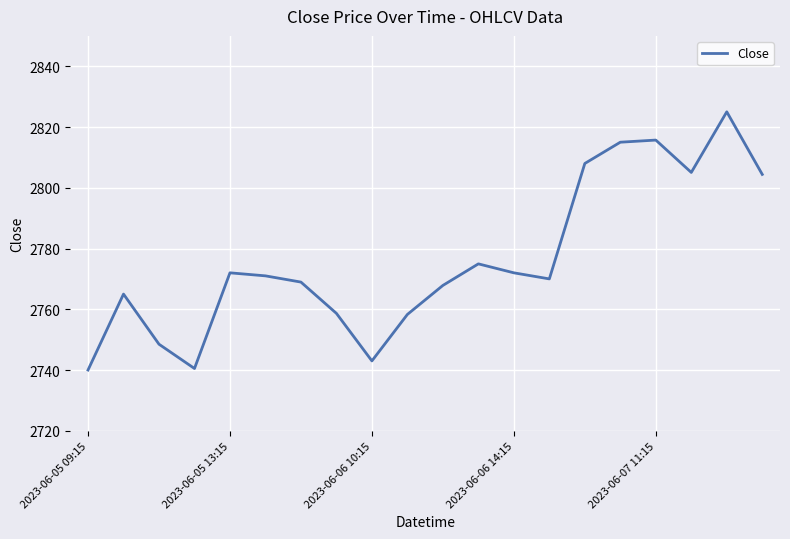

What is the difference between the maximum and second lowest values?

84.5